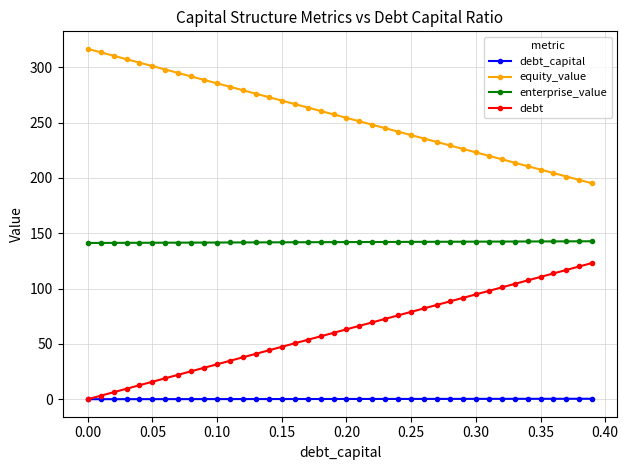

List the series in order of their overall mean, lowest first.

debt_capital, debt, enterprise_value, equity_value